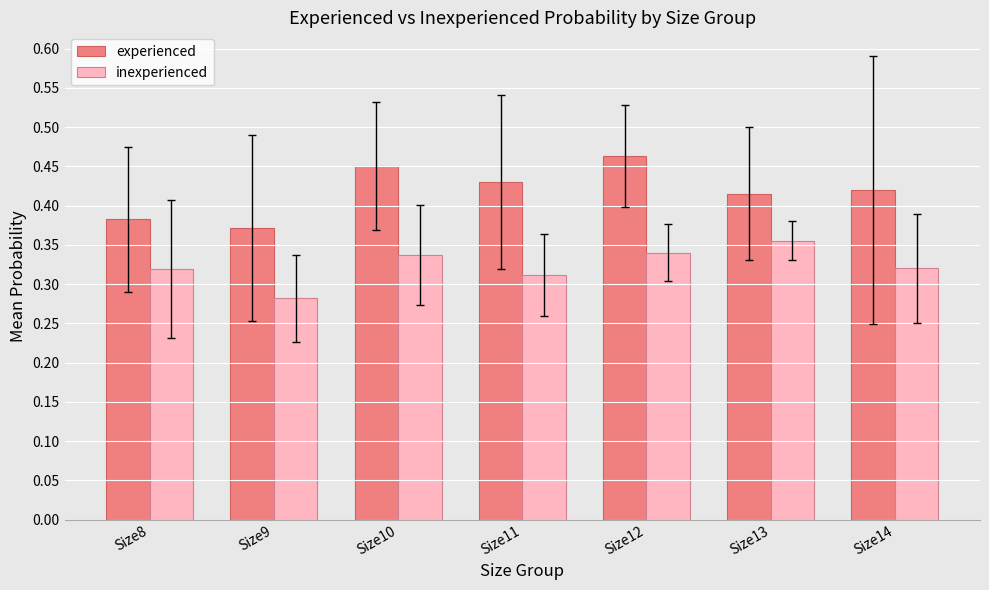

Rank the series at Size8 from lowest to highest value.

inexperienced, experienced